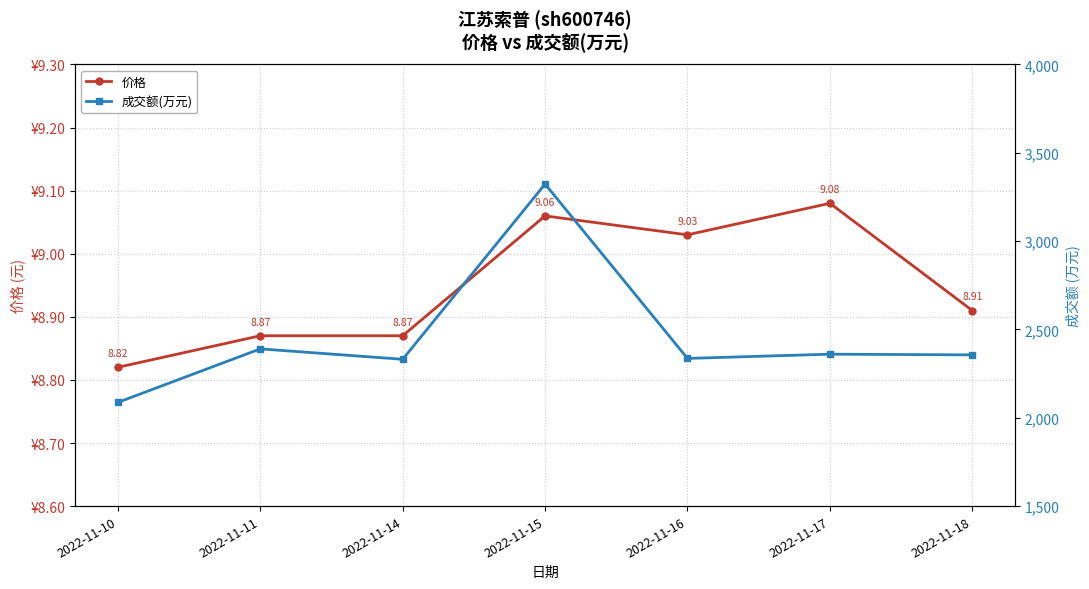

Where is the first local minimum for 成交额(万元)?

2022-11-14